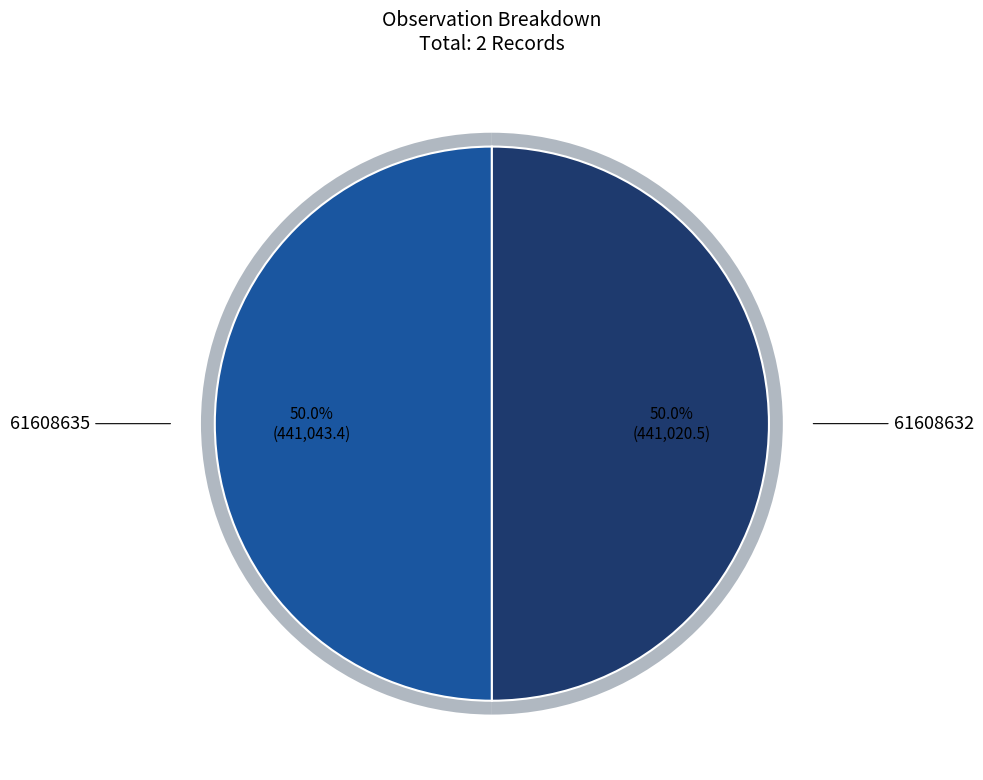

True or false: 61608632 accounts for 50% of the total.

True